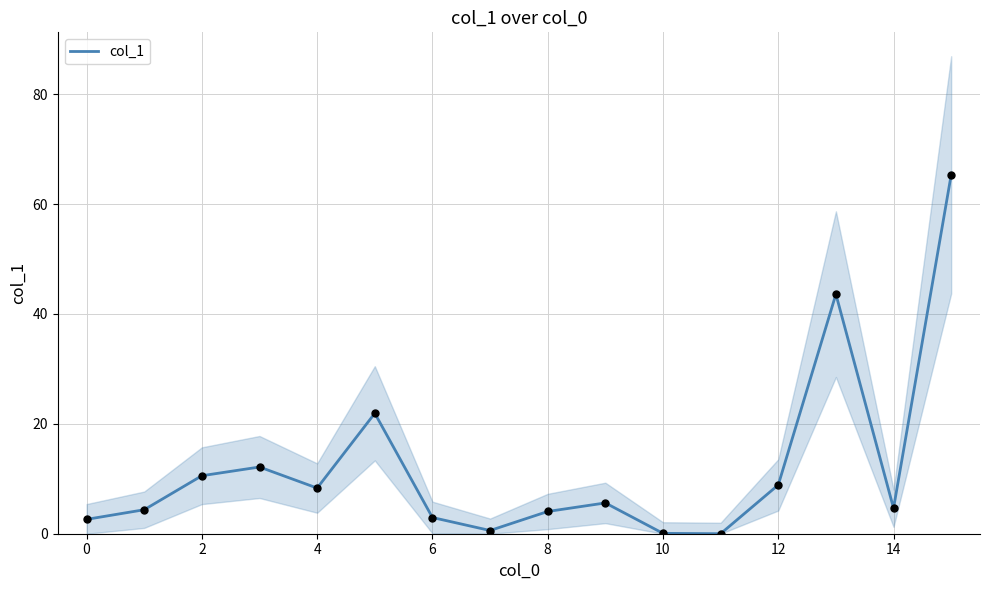

The value of col_1 at 14 is 4.6. True or false?

True